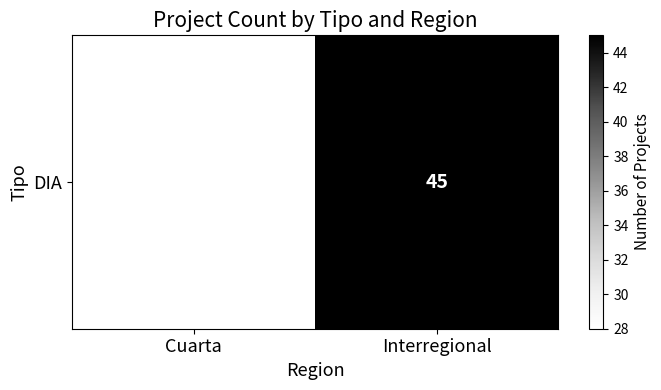

Which category has the lowest value across all series?

Cuarta